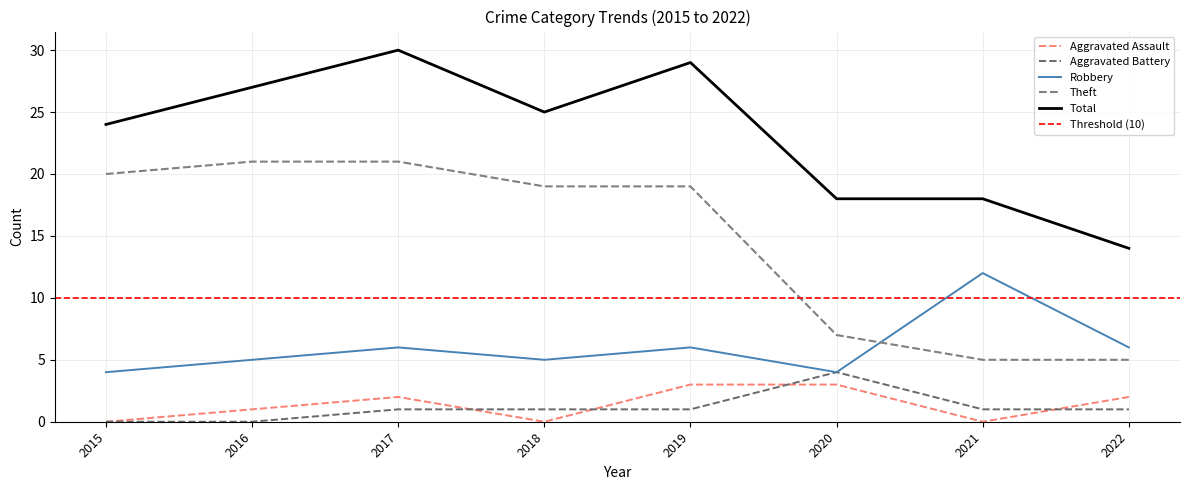

True or false: Aggravated Battery has more than 0 points higher than both neighbors.

True